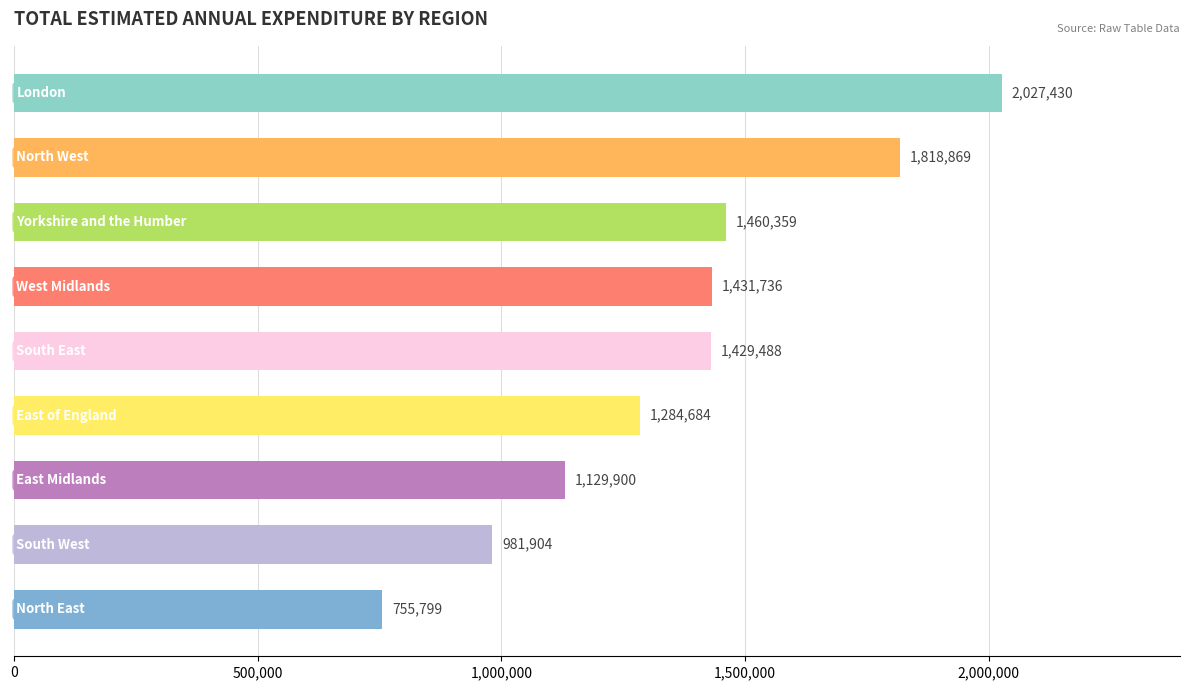

What is the minimum value shown in the chart?

755799